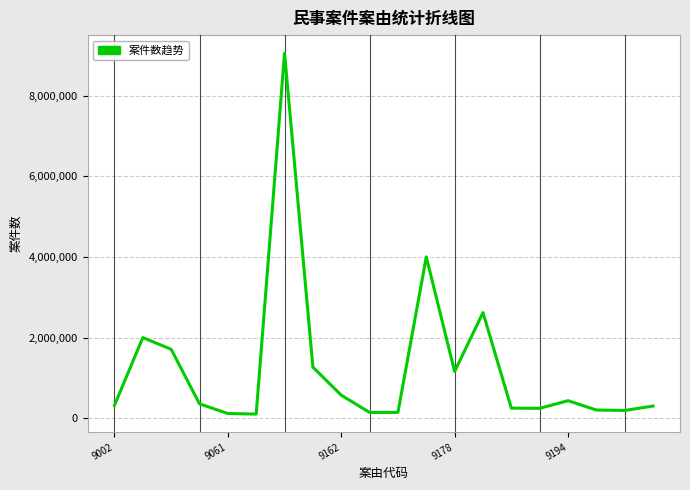

What is the difference between the maximum and minimum values?

8951863